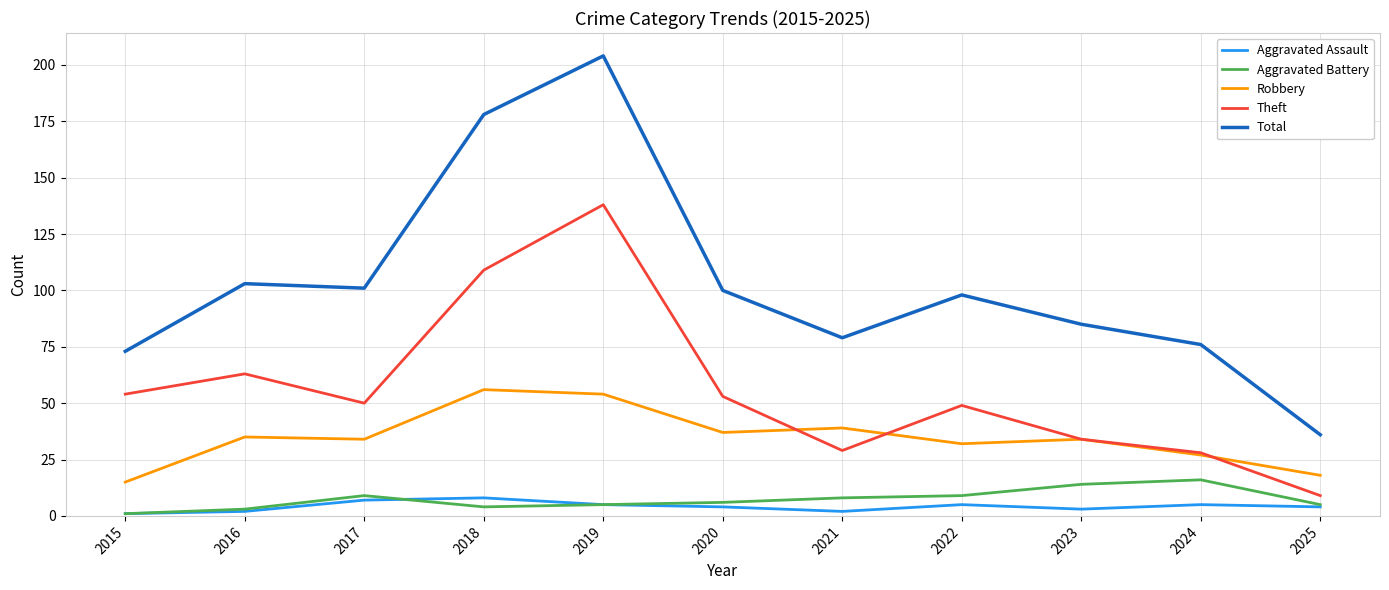

At which category is the sum across all series the highest?

2019